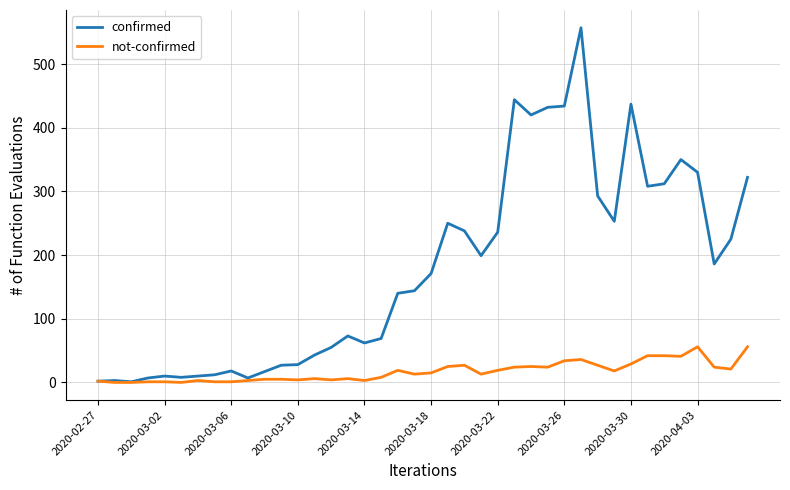

Is this an area chart (filled region under the line)?

No